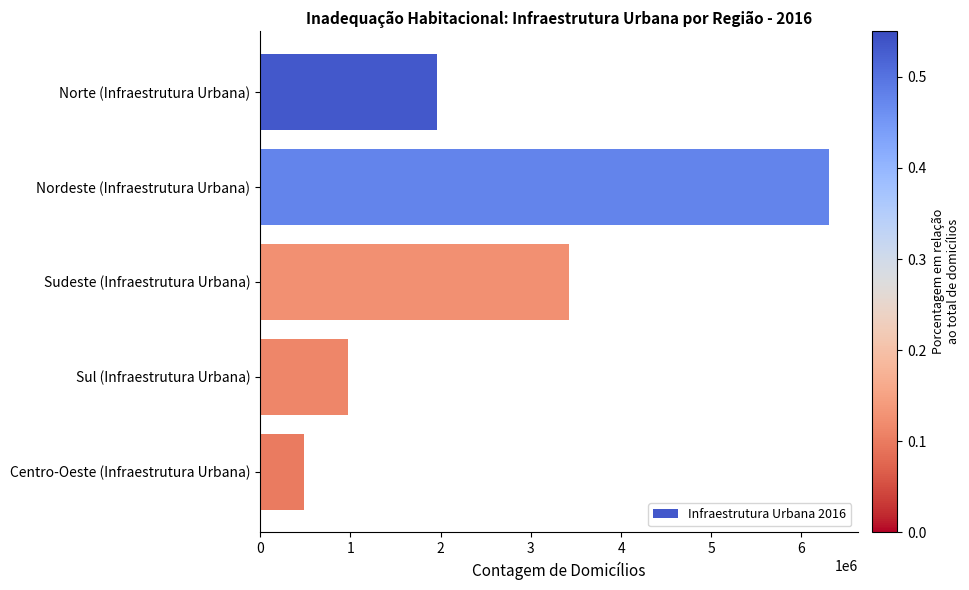

Which category has the lowest value across all series?

Centro-Oeste (Infraestrutura Urbana)